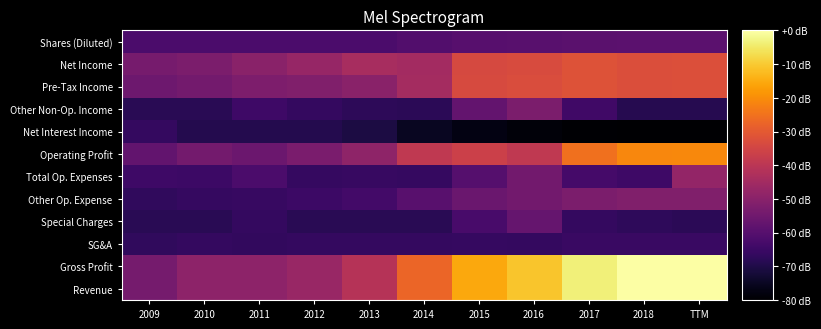

At 2015, list the series in order from smallest to largest.

Net Interest Income, SG&A, Special Charges, Total Op. Expenses, Shares (Diluted), Other Non-Op. Income, Other Op. Expense, Operating Profit, Net Income, Pre-Tax Income, Revenue, Gross Profit